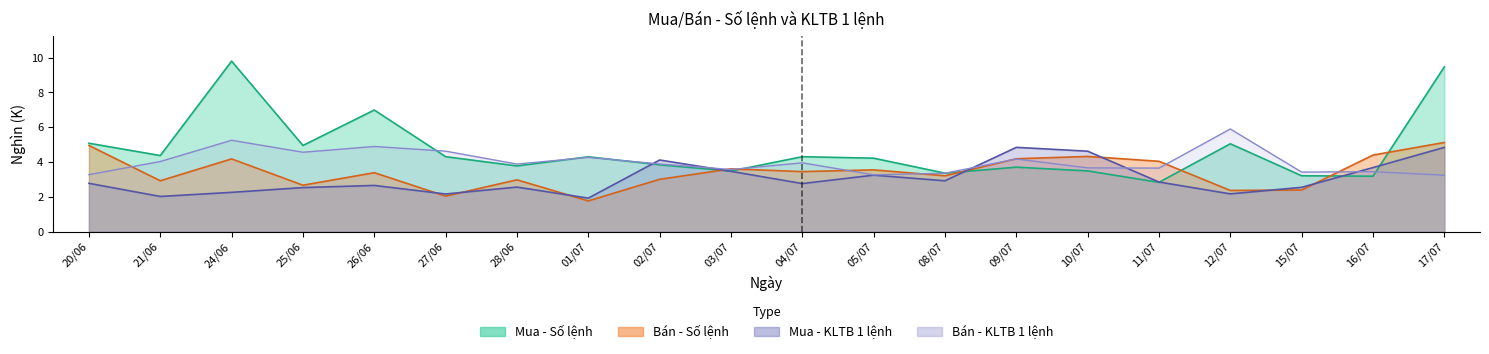

How many interior local peaks does the Bán - KLTB 1 lệnh series have?

7